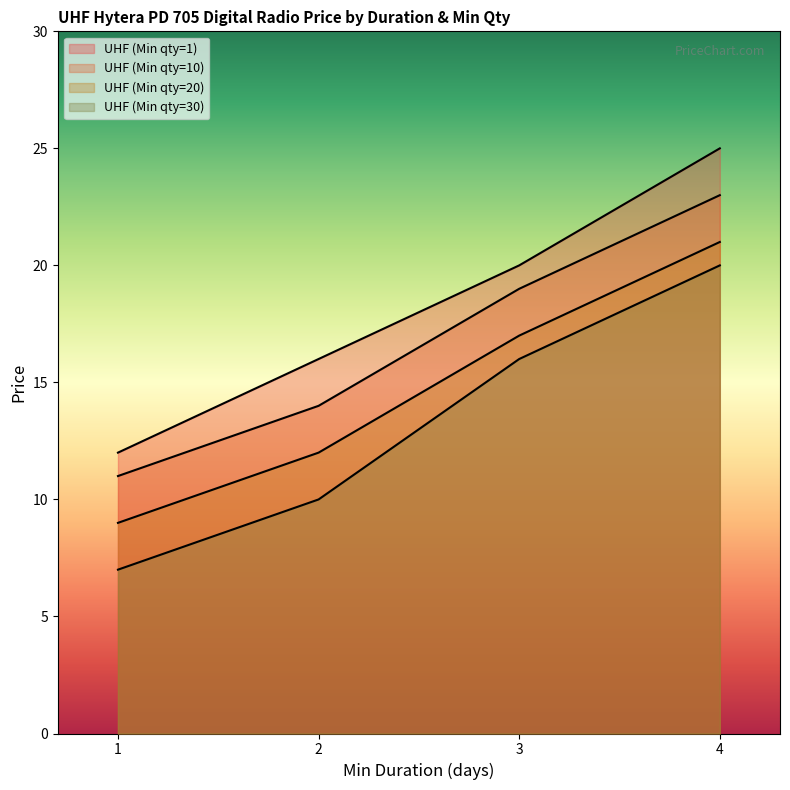

How many distinct data groups are displayed?

4